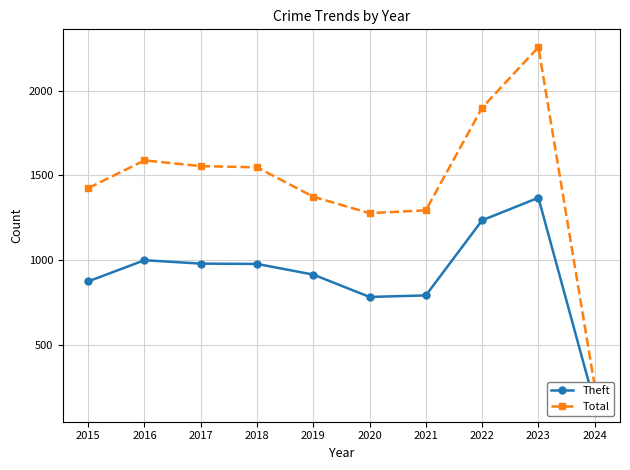

How many series are shown in this chart?

2